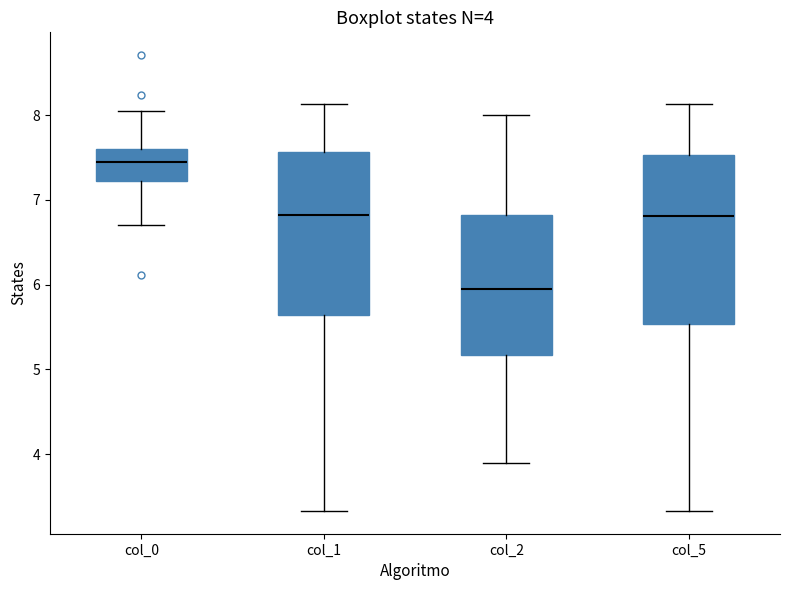

Which box's median line is the lowest?

col_2